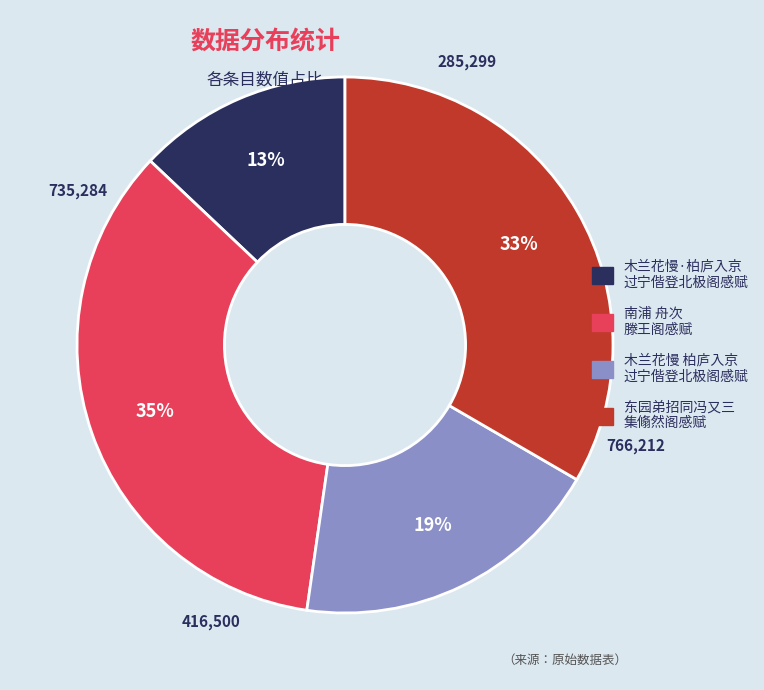

To the nearest percent, what is the difference between the largest and smallest slice percentages?

22%